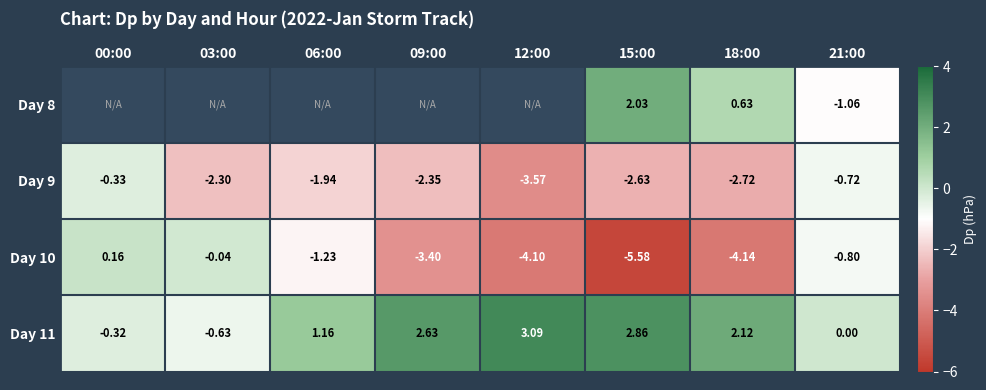

Is the value of Day 11 at 09:00 greater than the value of Day 10 at 09:00?

Yes